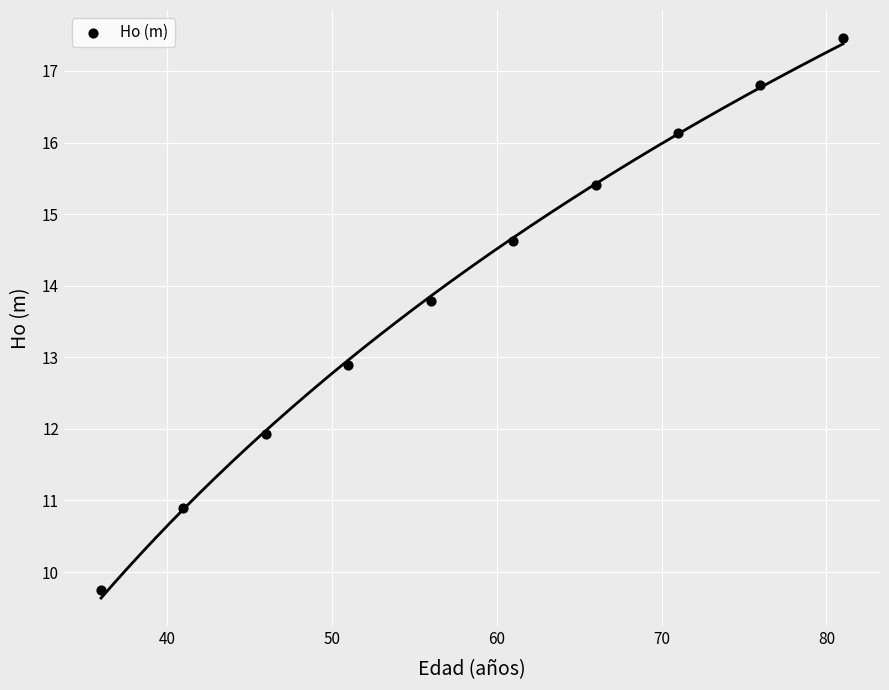

What Y value in the scatter plot is closest to 13?

12.9